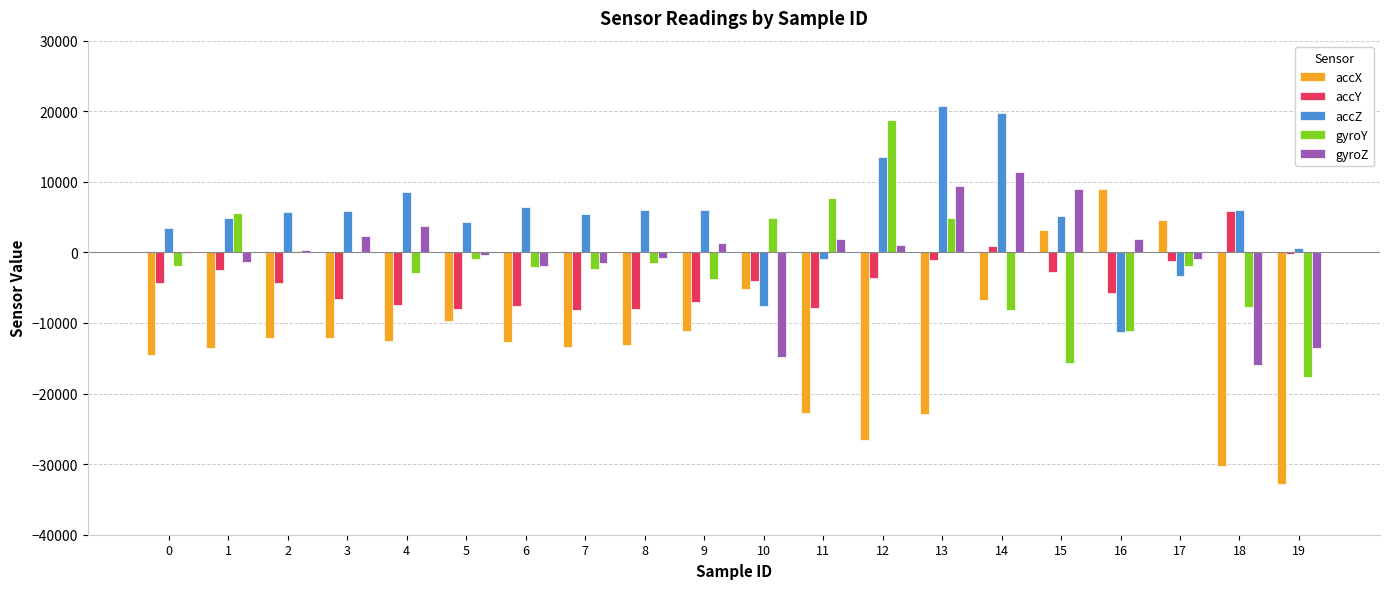

Which series has the largest range (max minus min)?

accX